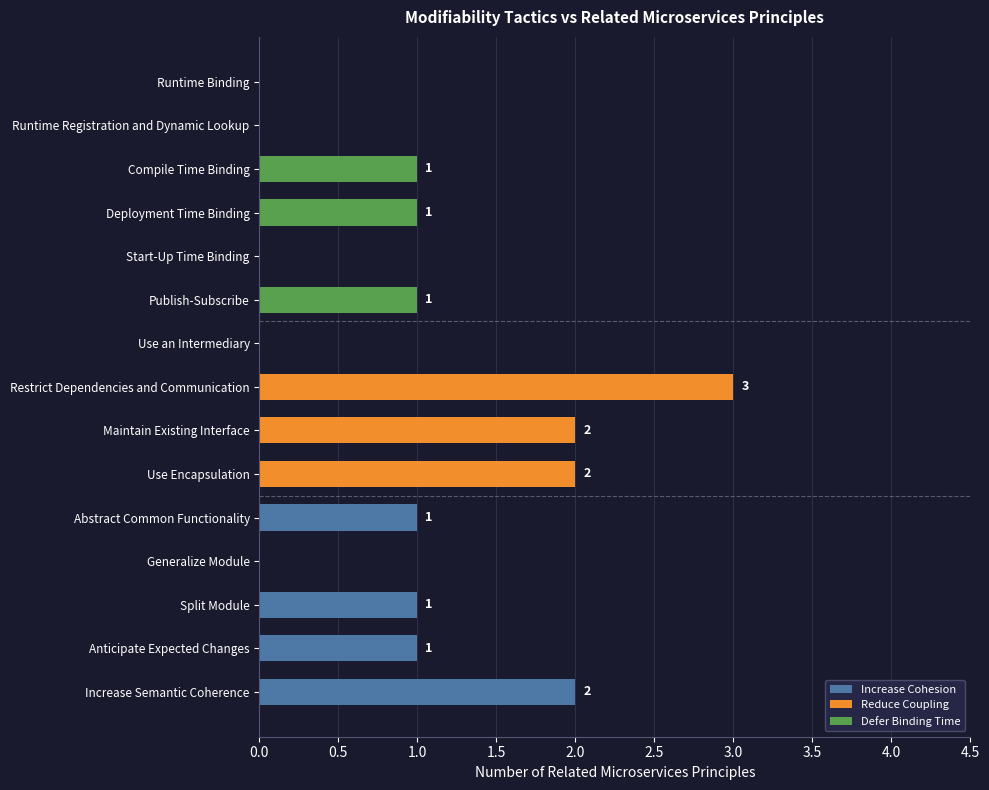

What is the maximum value shown in the chart?

3